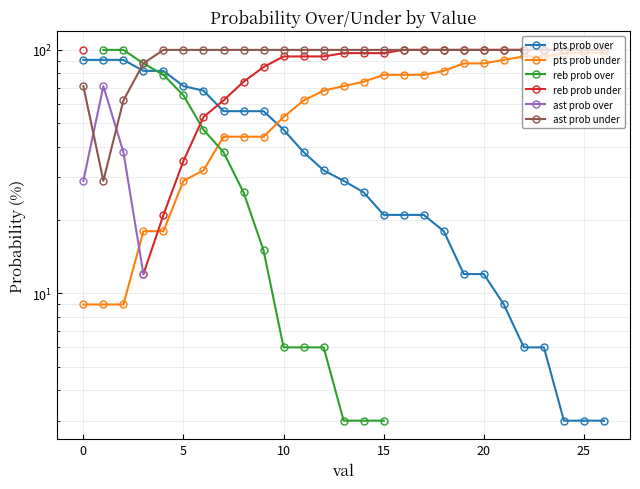

What are all the series names shown in the legend?

pts prob over, pts prob under, reb prob over, reb prob under, ast prob over, ast prob under